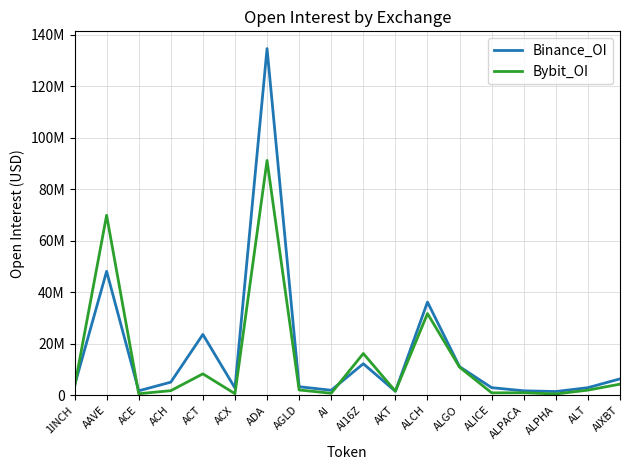

At which category is the sum across all series the highest?

ADA